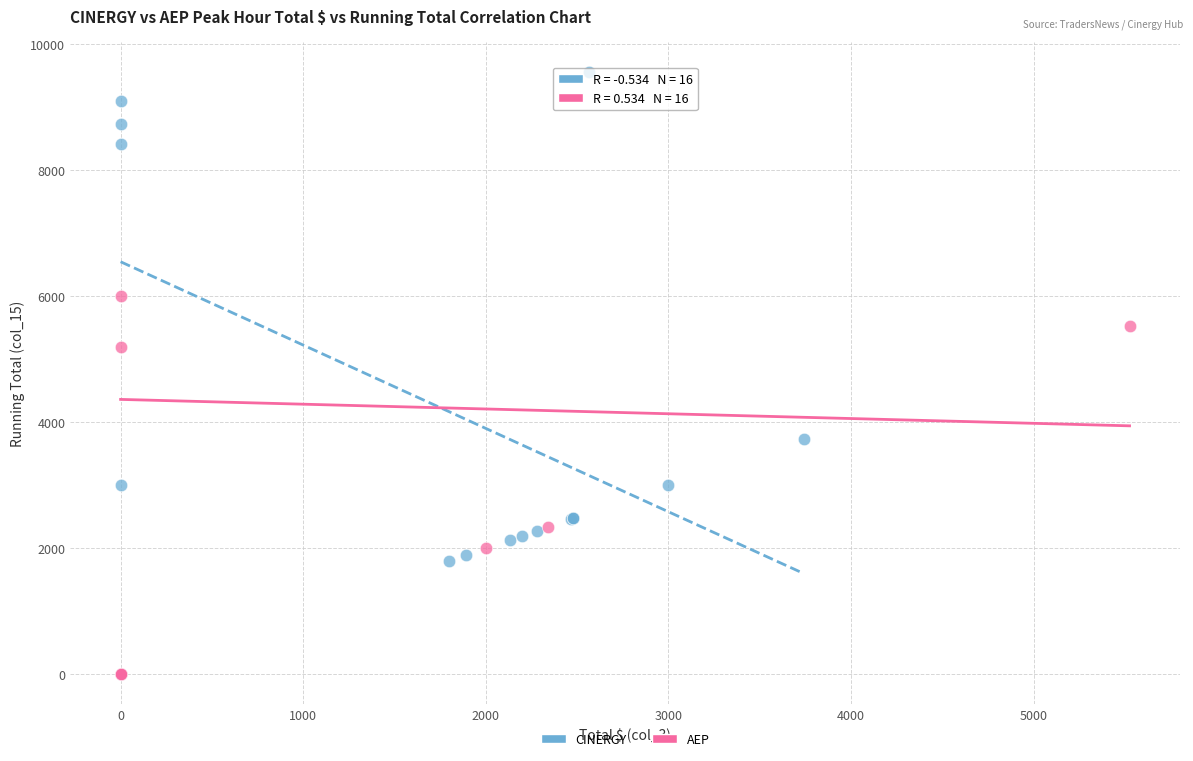

Which series contains the highest Y value?

CINERGY